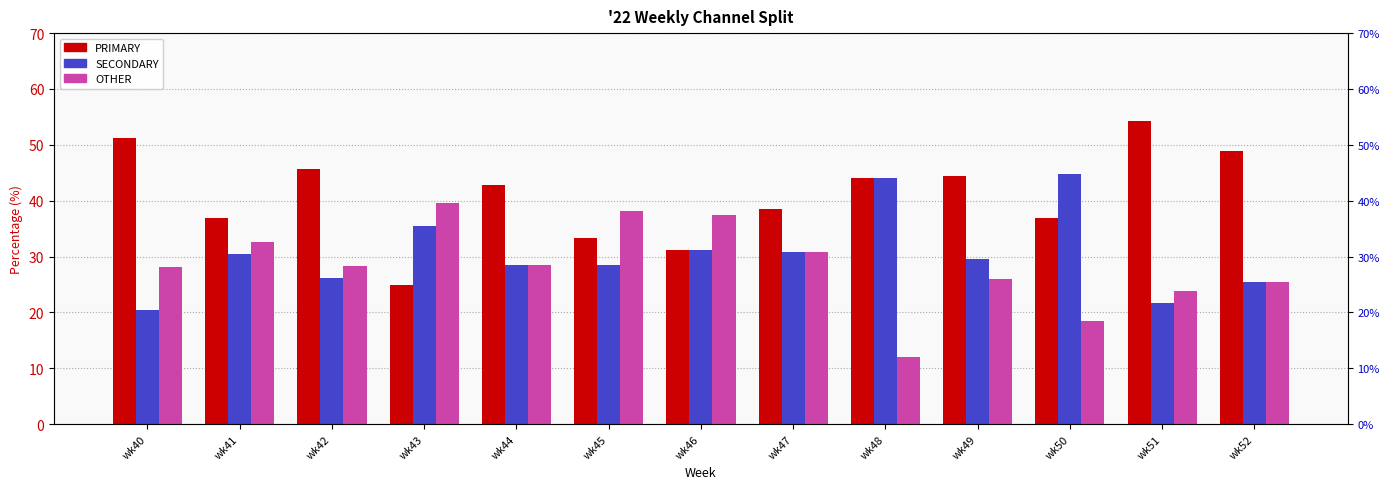

List the series in order of their peak value, highest first.

PRIMARY, SECONDARY, OTHER